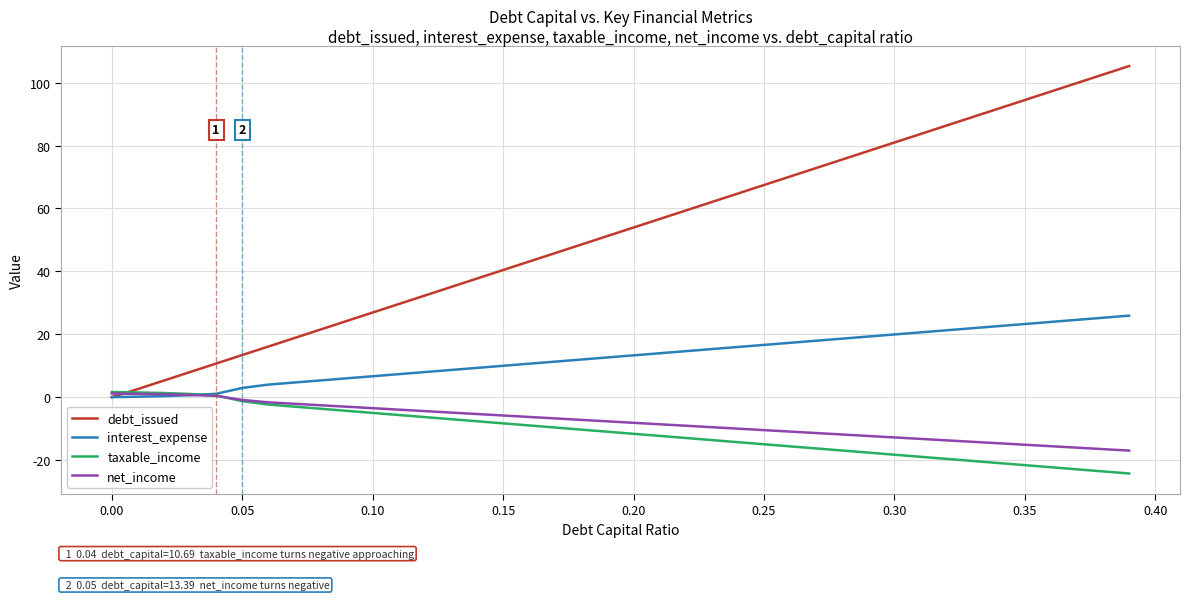

Which series has the largest range (max minus min)?

debt_issued